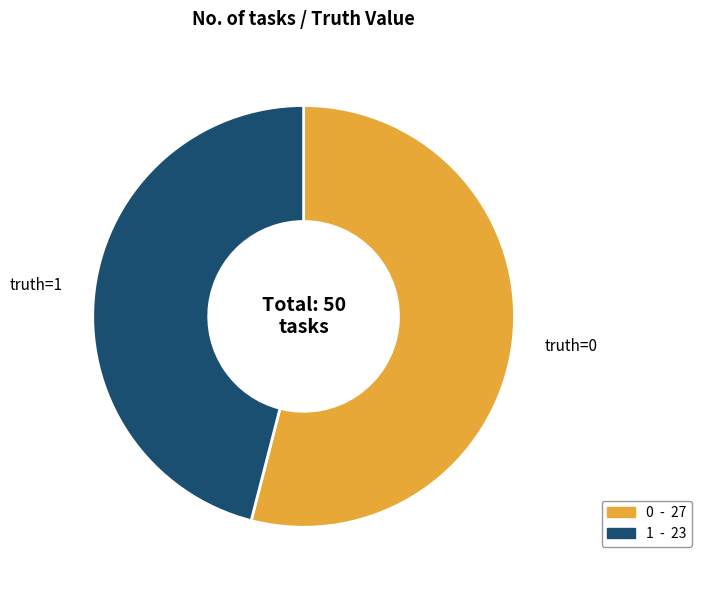

How many segments does this pie chart have?

2